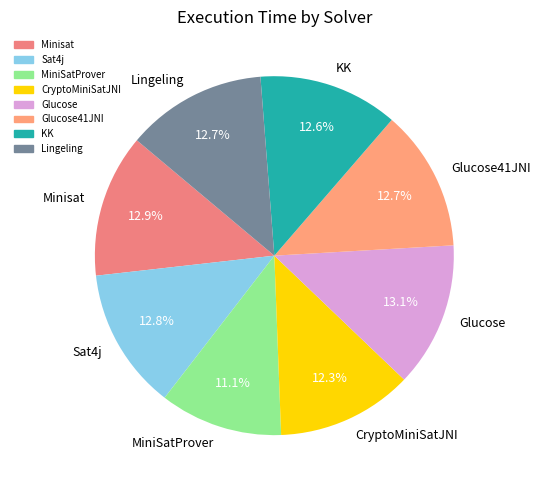

How many slices are in this pie chart?

8